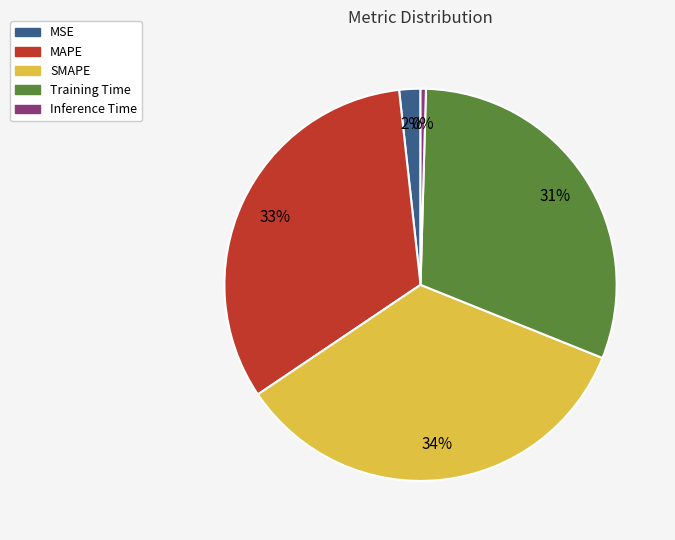

True or false: MSE accounts for 2% of the total.

True